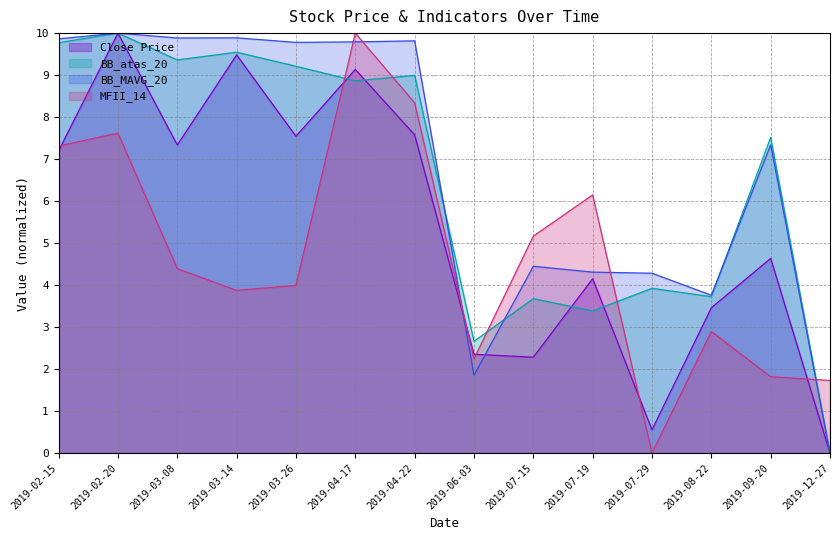

Is it true that BB_atas_20 equals 0.9 at 2019-06-03?

False